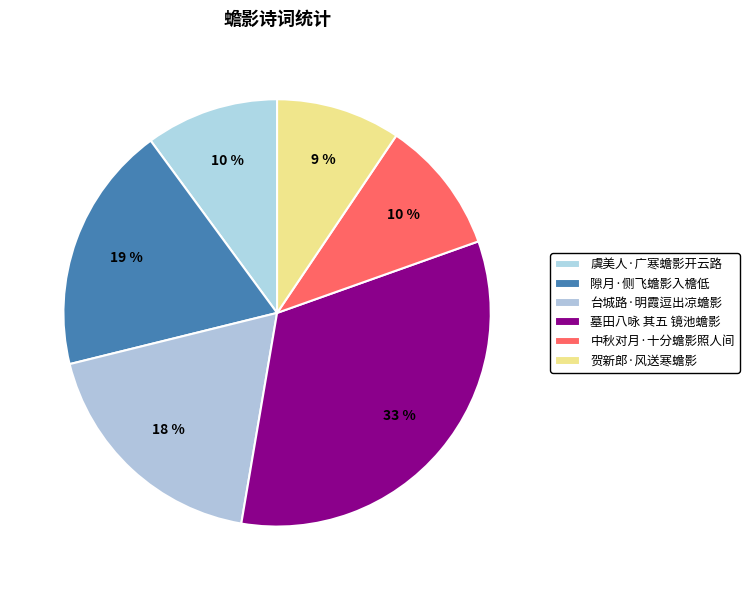

Count the number of slices in the pie.

6